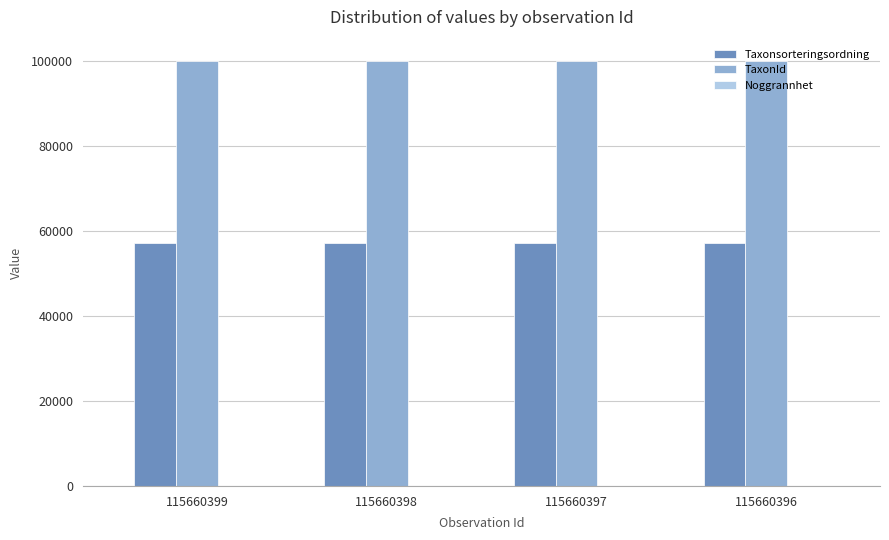

What is the sum of all Taxonsorteringsordning values?

229124